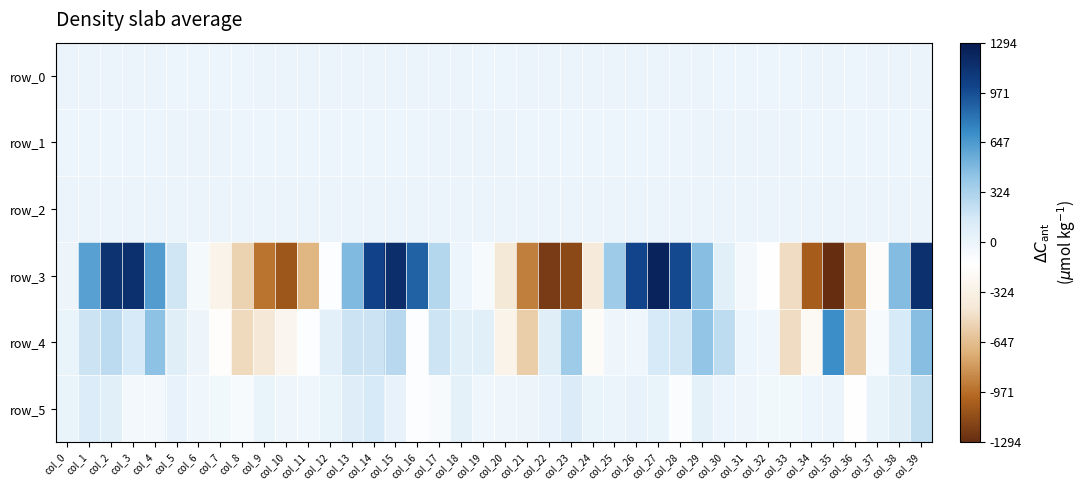

The row_5 series shows -5.1 at col_34. True or false?

False